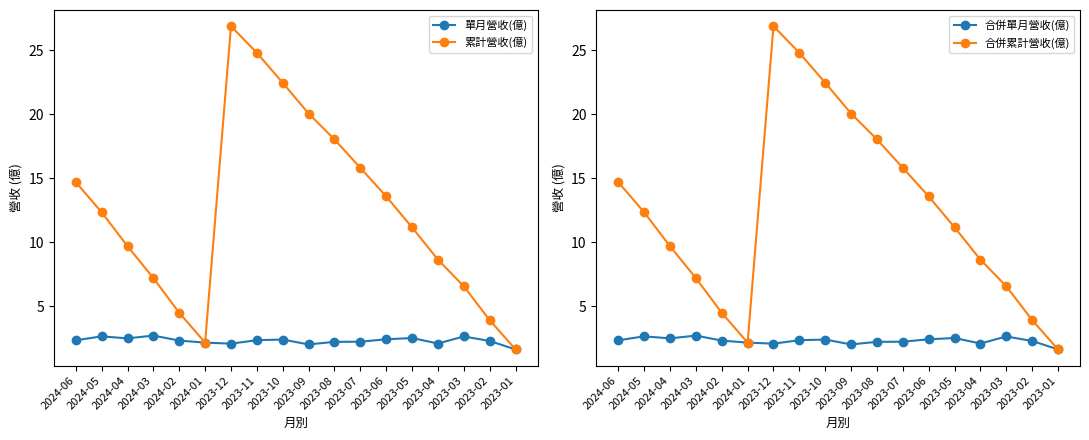

The value of 單月營收(億) at 2023-01 is 2.2. True or false?

False